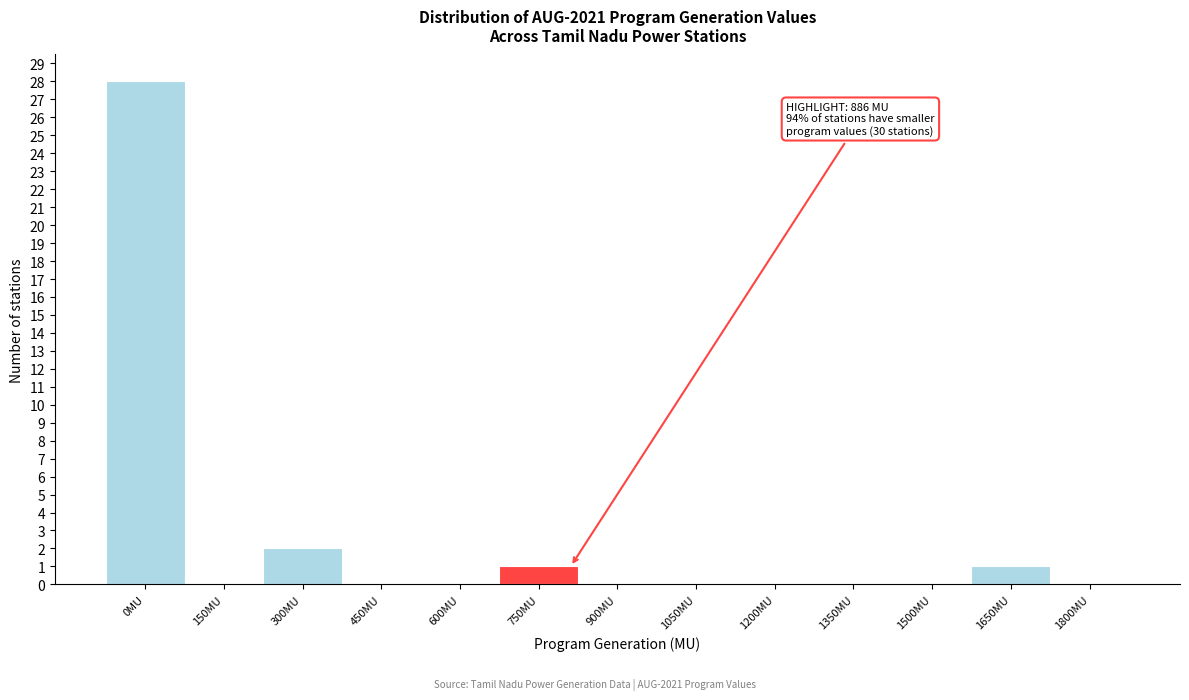

Reading right to left, extract all data points from this chart.

1800MU=0	1650MU=1	1500MU=0	1350MU=0	1200MU=0	1050MU=0	900MU=0	750MU=1	600MU=0	450MU=0	300MU=2	150MU=0	0MU=28